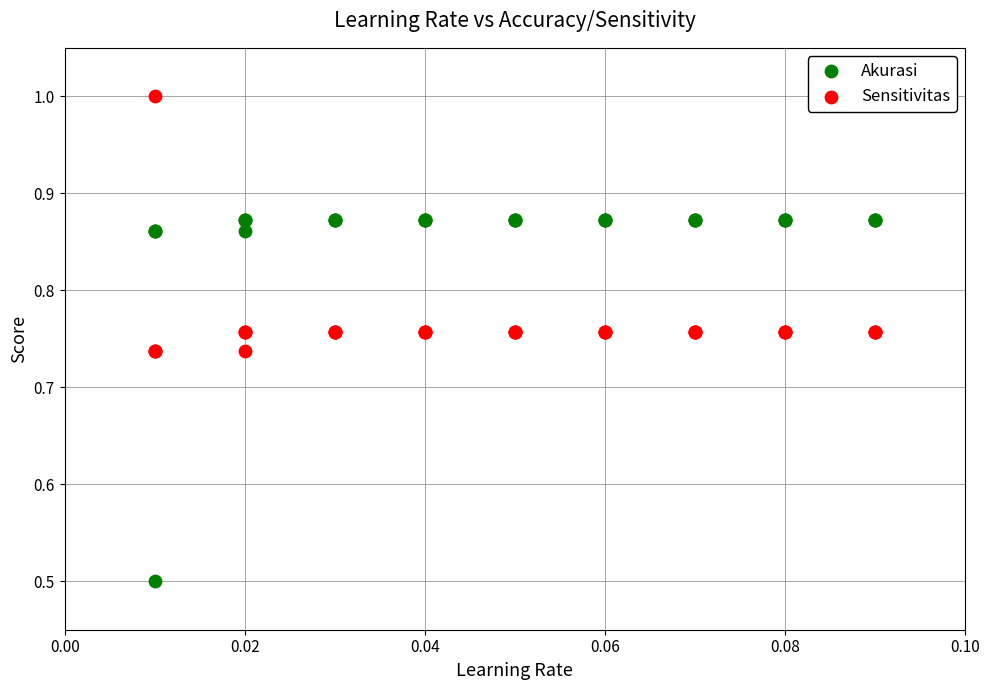

Which series has the largest Y range (max minus min)?

Akurasi